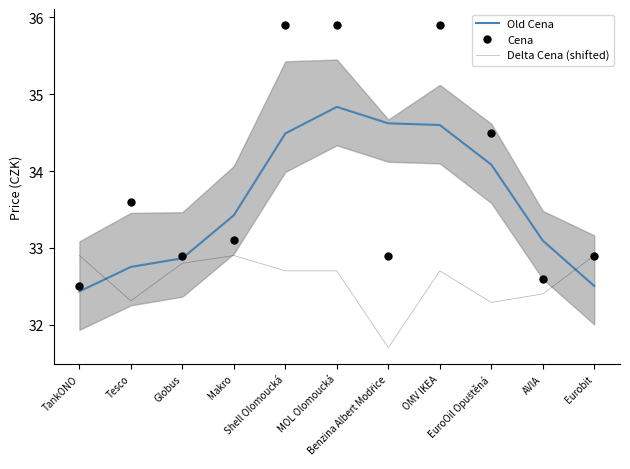

What is the average value of the Old Cena series?

33.6